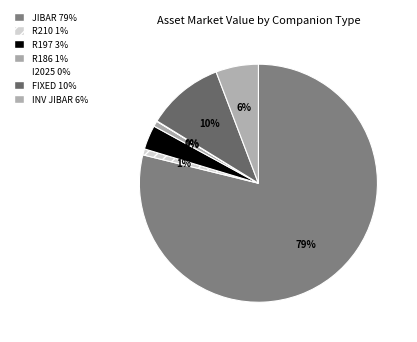

What is the change in value from FIXED to INV JIBAR?

-62014954.9